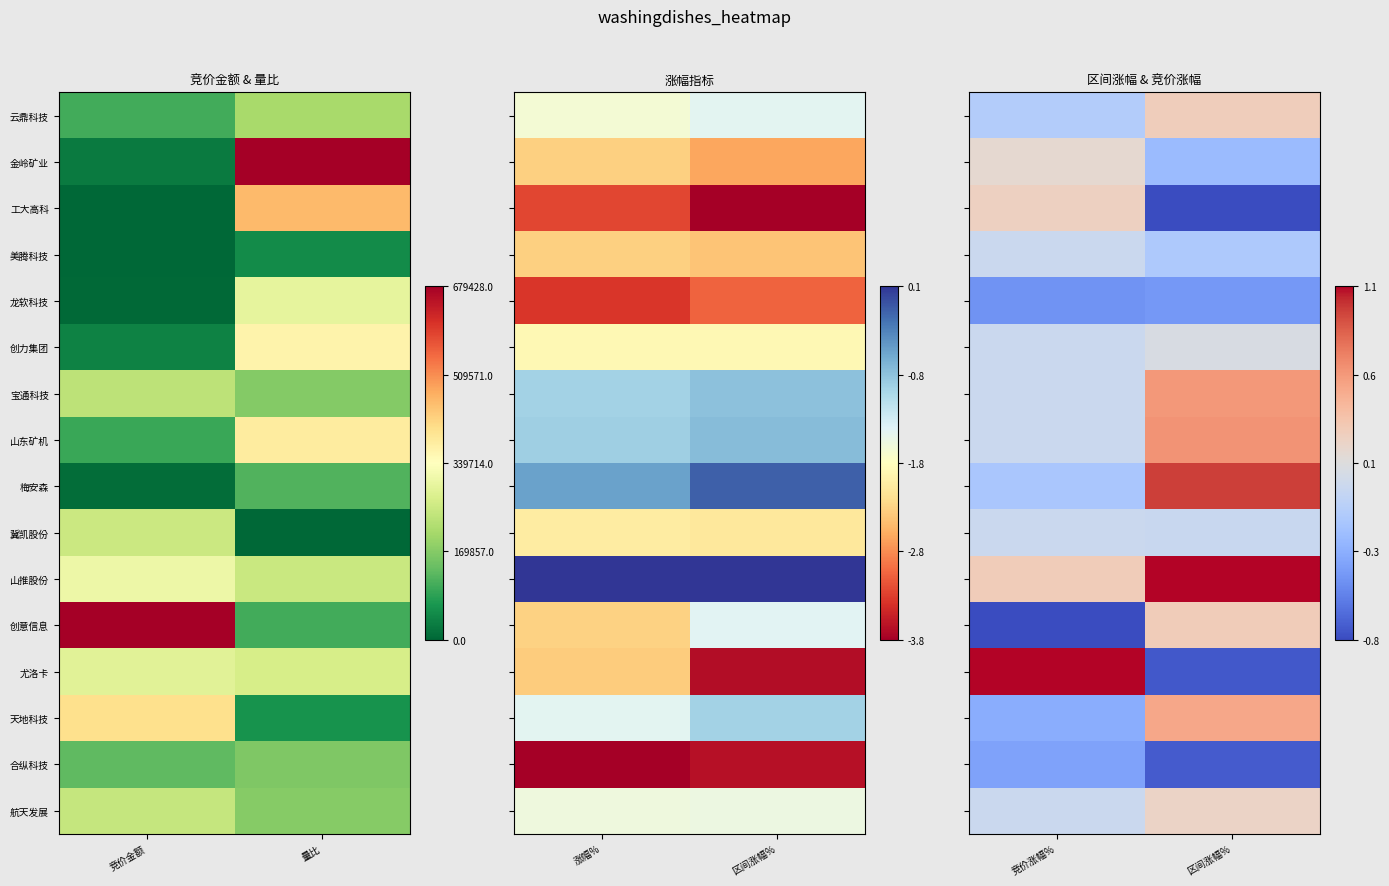

Which category has the lowest value in the 龙软科技 series?

竞价涨幅%